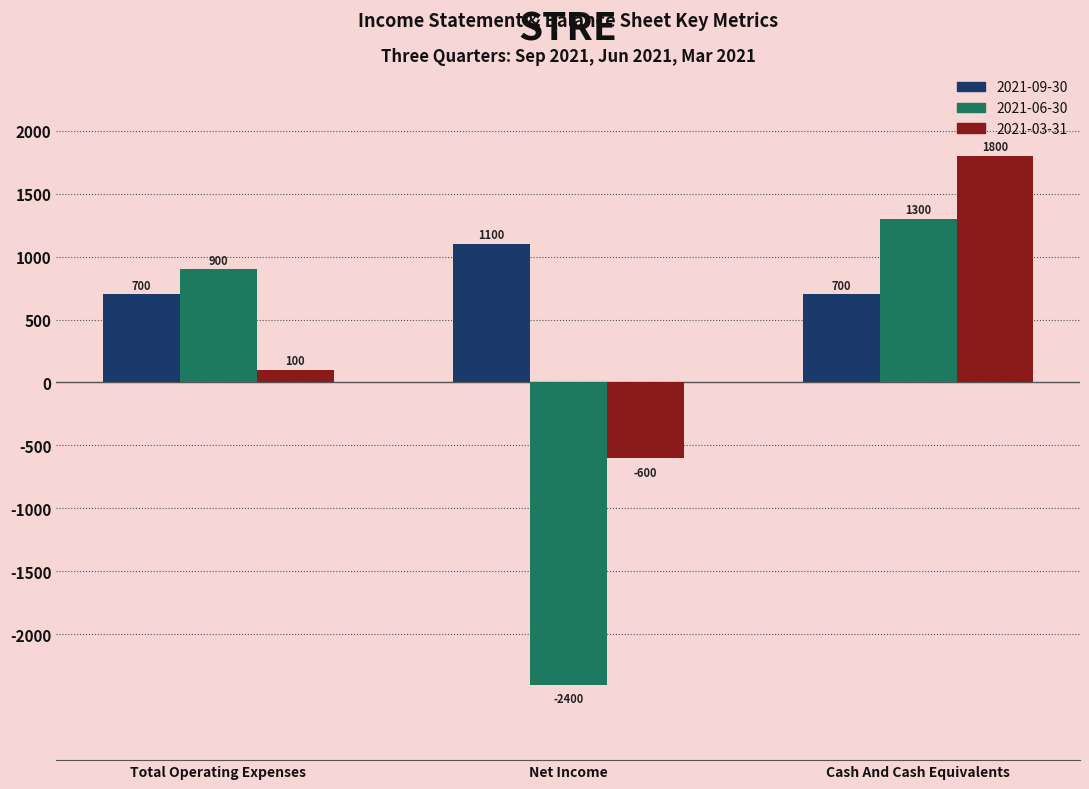

True or false: 2021-09-30 has a value of 418 at Net Income.

False